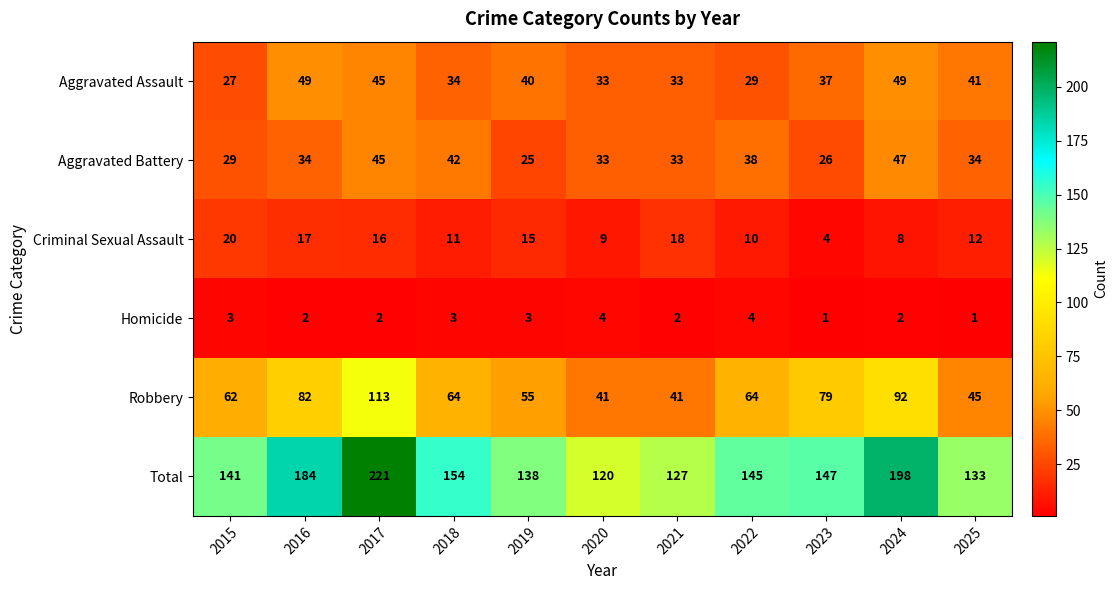

What is the lowest value of the Criminal Sexual Assault series?

4